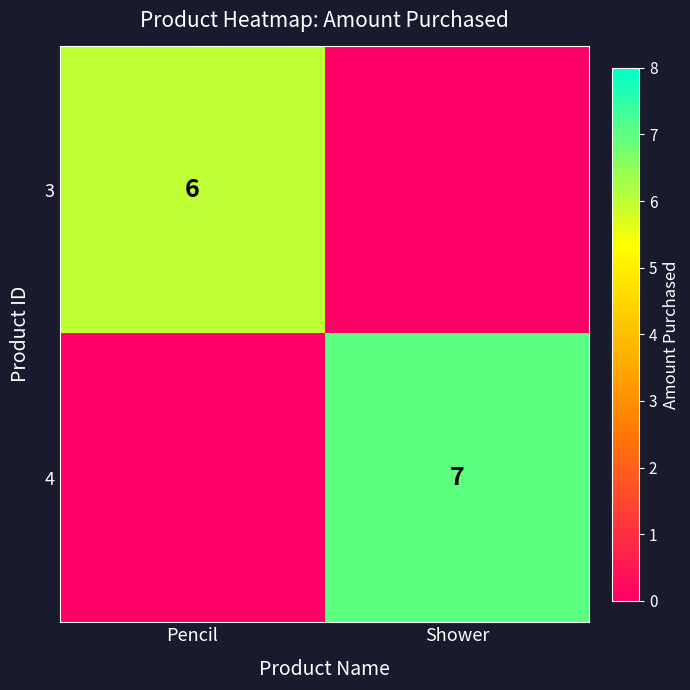

The value of 3 at Pencil is 6. True or false?

True